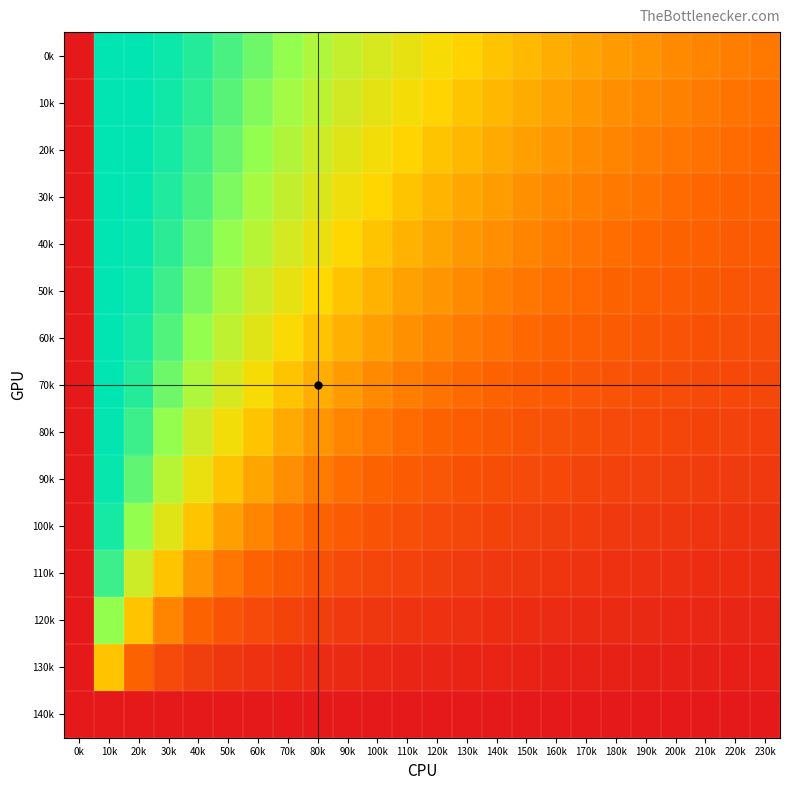

At which category is the sum across all series the highest?

10k